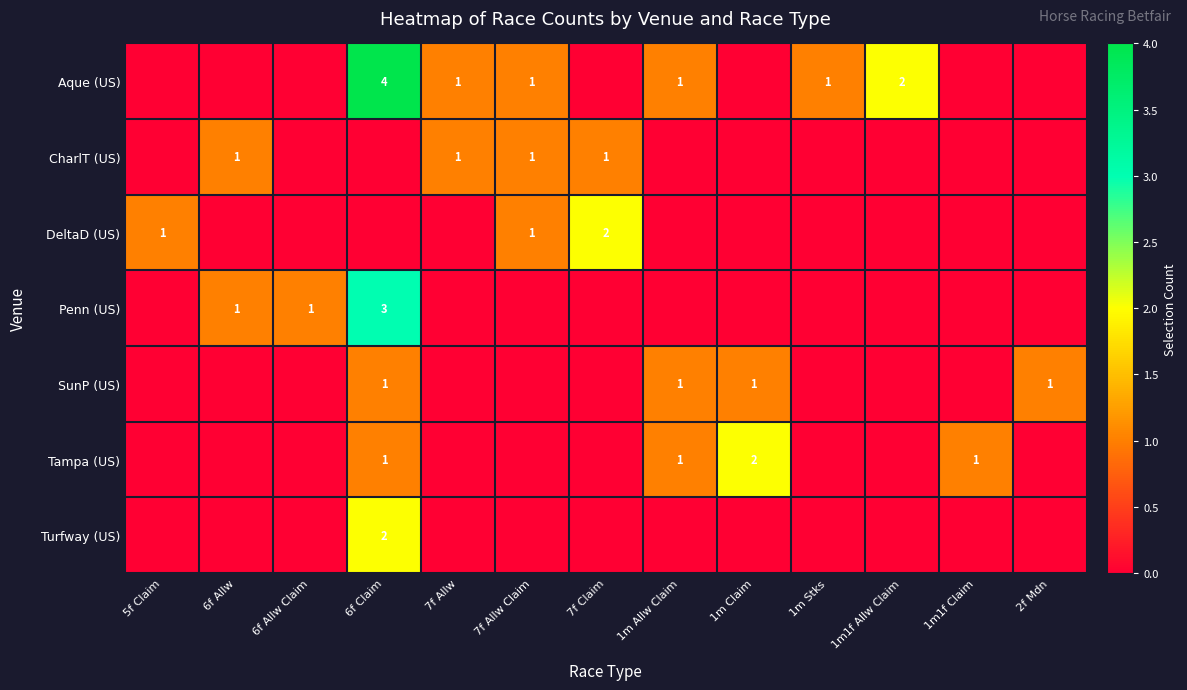

Is it true that CharlT (US) equals 1 at 7f Claim?

True